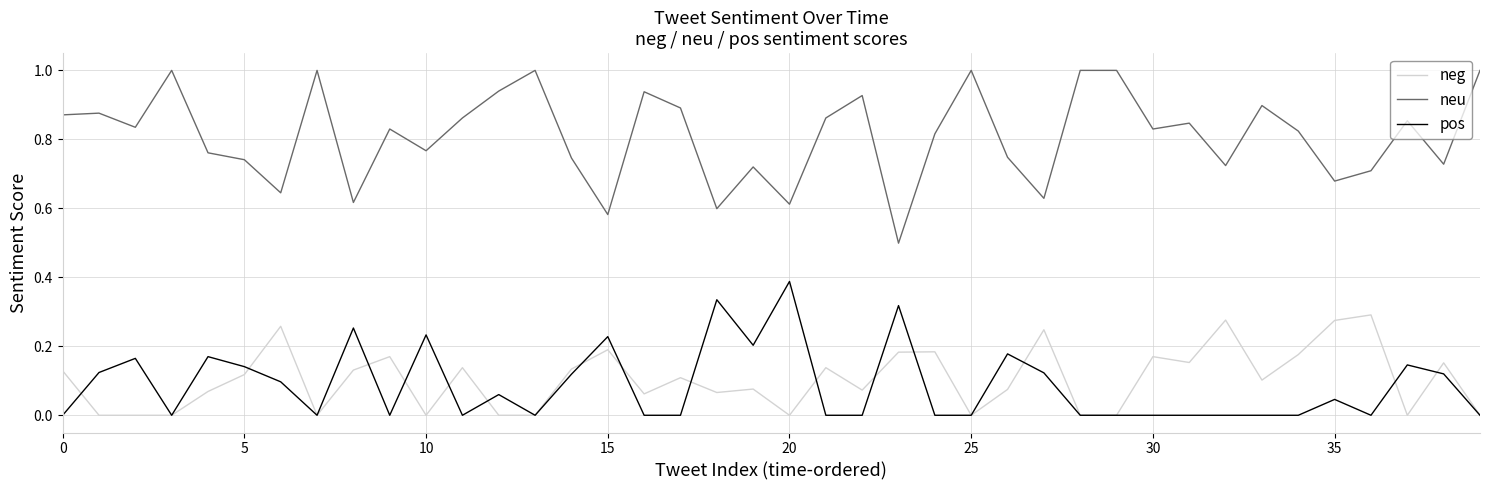

Which series has the largest range (max minus min)?

neu